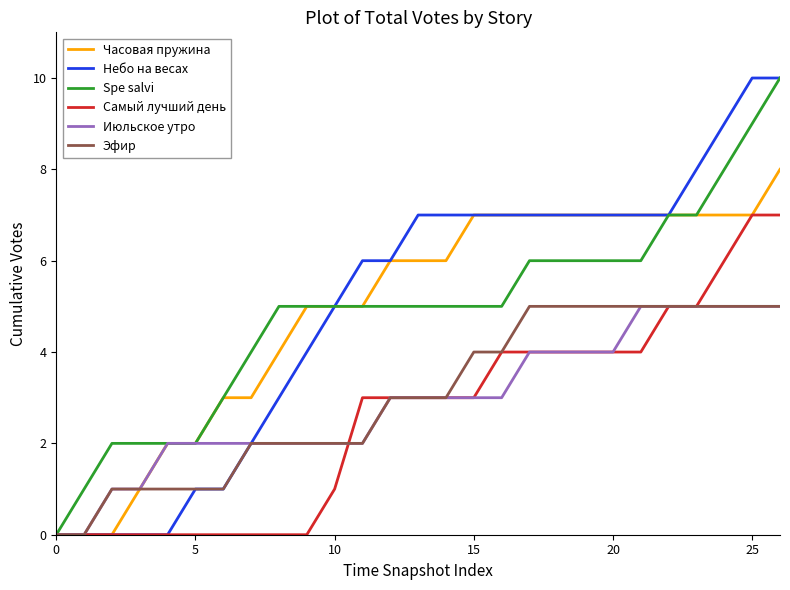

Does the chart display data point markers on the line(s)?

No